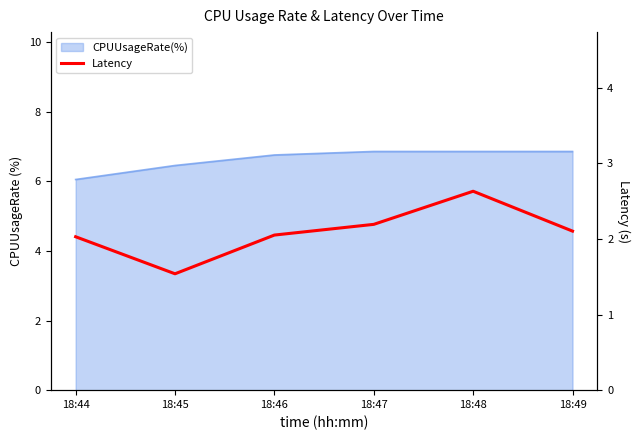

List the labels in order of value, largest first.

18:48, 18:47, 18:49, 18:46, 18:44, 18:45